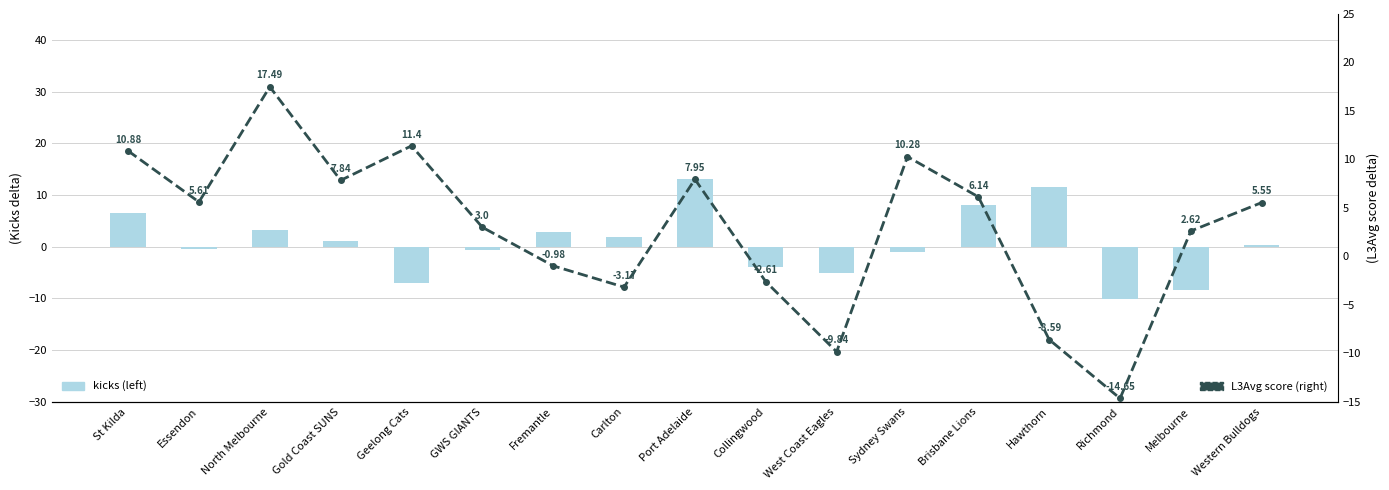

Reading left to right, what are all the values shown in this chart?

kicks (left): St Kilda=6.5	Essendon=-0.5	North Melbourne=3.3	Gold Coast SUNS=1.1	Geelong Cats=-7.0	GWS GIANTS=-0.6	Fremantle=2.8	Carlton=1.9	Port Adelaide=13.1	Collingwood=-4.0	West Coast Eagles=-5.1	Sydney Swans=-1.1	Brisbane Lions=8.0	Hawthorn=11.5	Richmond=-10.2	Melbourne=-8.4	Western Bulldogs=0.3
L3Avg score (right): St Kilda=10.9	Essendon=5.6	North Melbourne=17.5	Gold Coast SUNS=7.8	Geelong Cats=11.4	GWS GIANTS=3.0	Fremantle=-1.0	Carlton=-3.2	Port Adelaide=8.0	Collingwood=-2.6	West Coast Eagles=-9.8	Sydney Swans=10.3	Brisbane Lions=6.1	Hawthorn=-8.6	Richmond=-14.7	Melbourne=2.6	Western Bulldogs=5.5